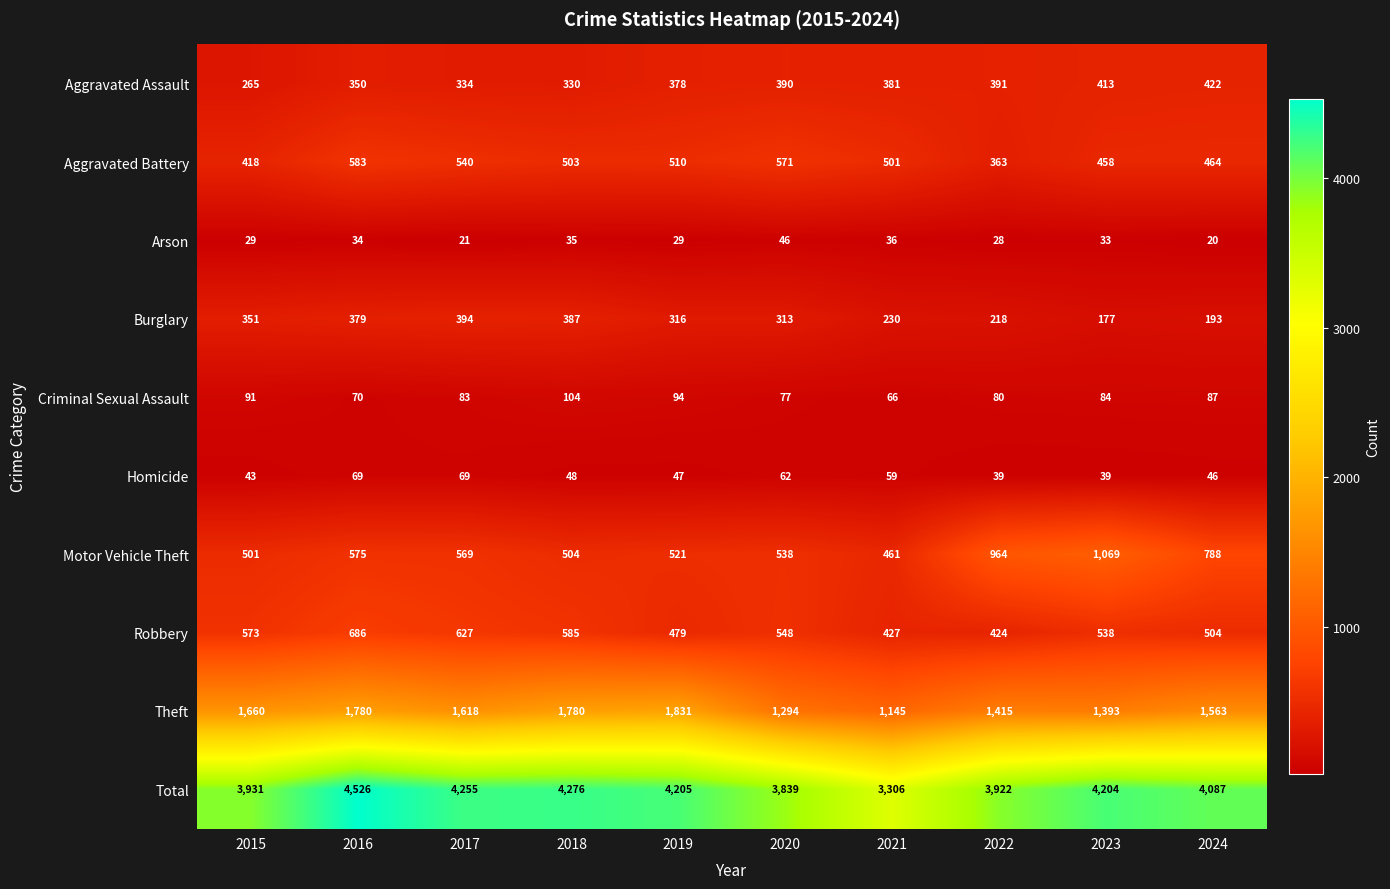

At which label is Aggravated Assault closest to 343?

2016